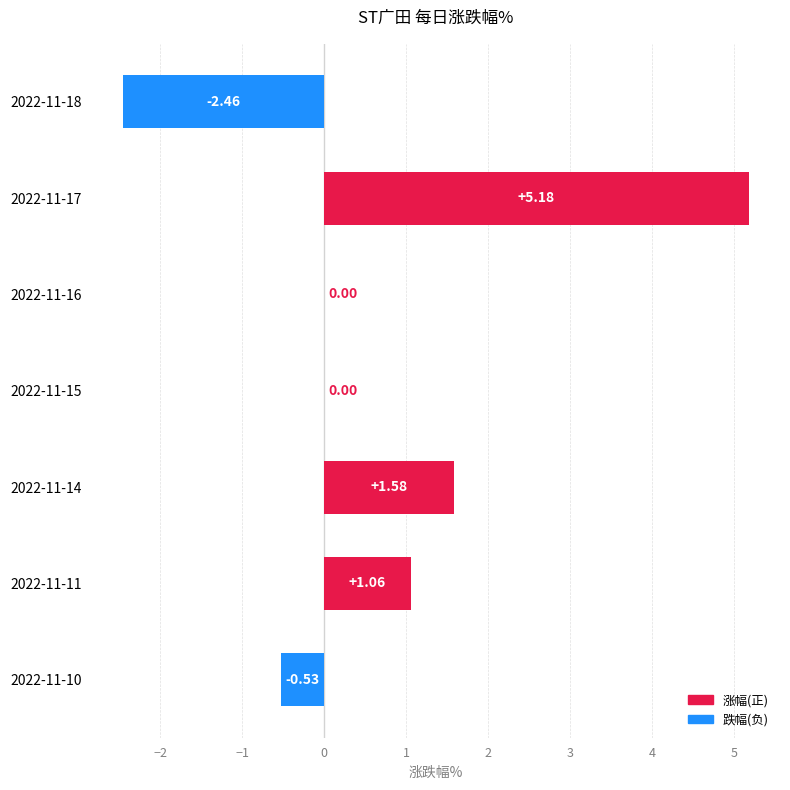

What is the change in value from 2022-11-18 to 2022-11-14?

+4.0